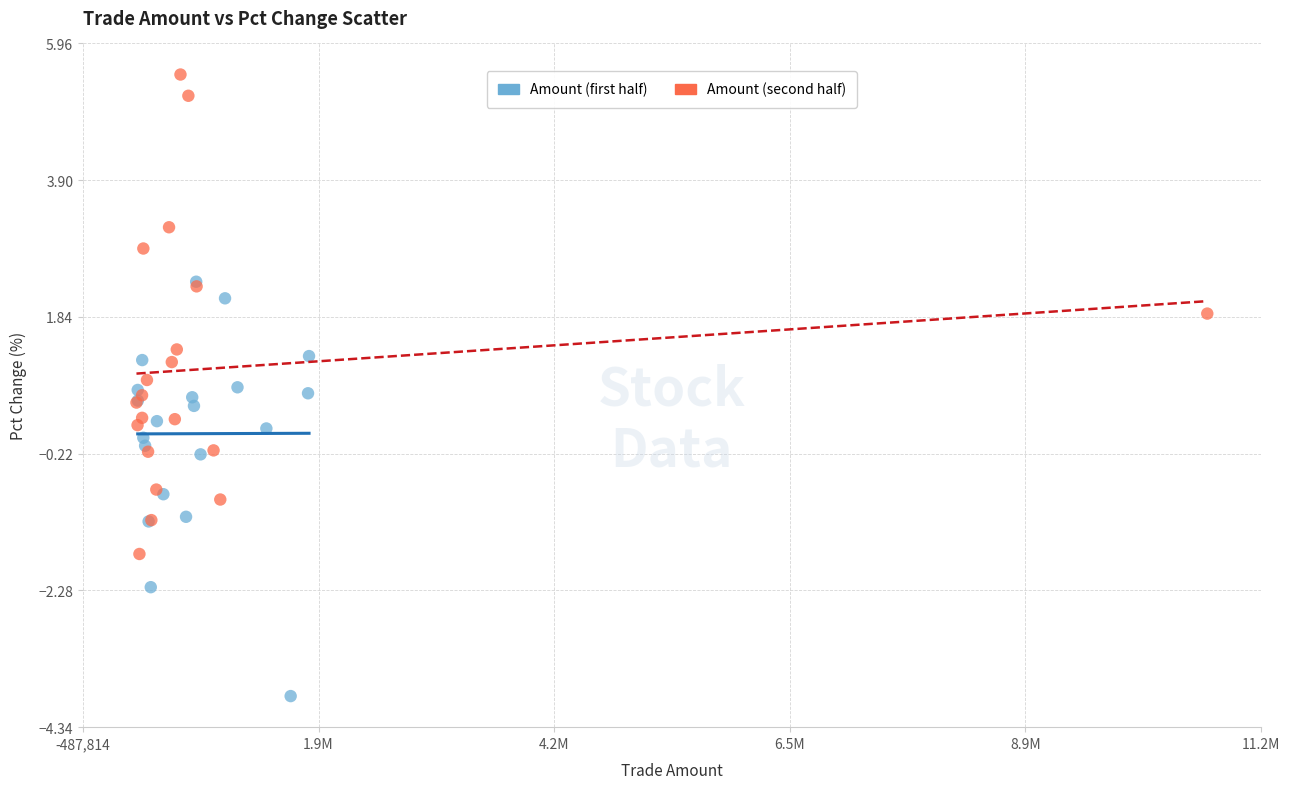

Which series contains the highest Y value?

Amount (second half)